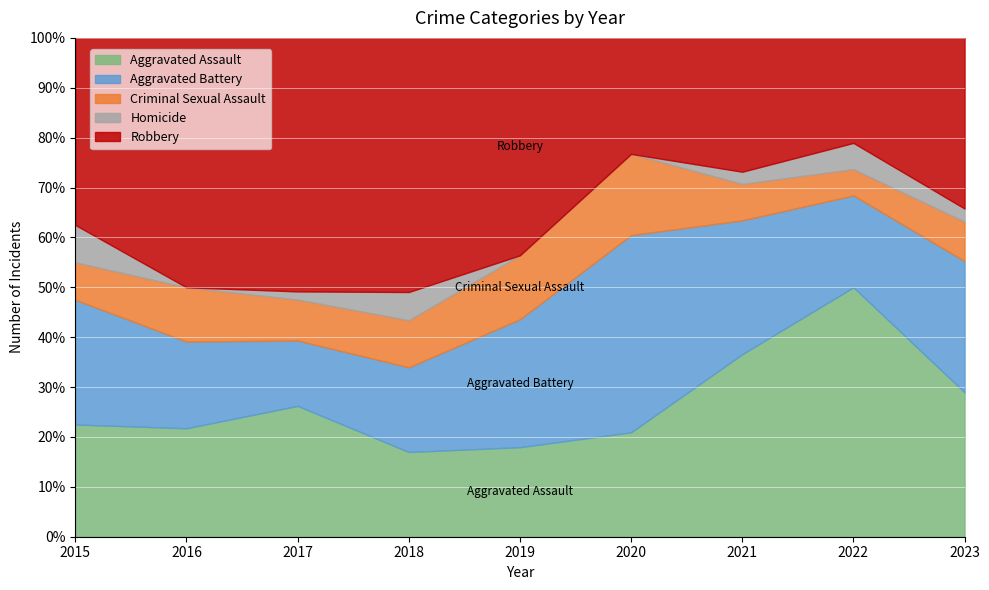

What is the approximate value of Aggravated Battery at 2016?

8